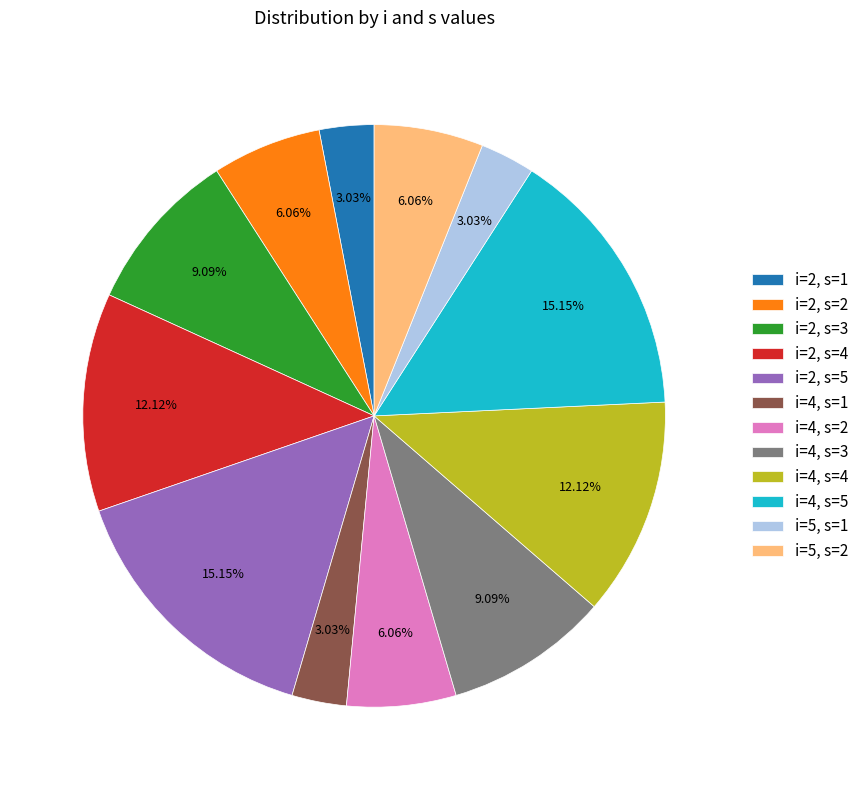

Is the sum of i=5, s=2 and i=2, s=1 greater than half?

No